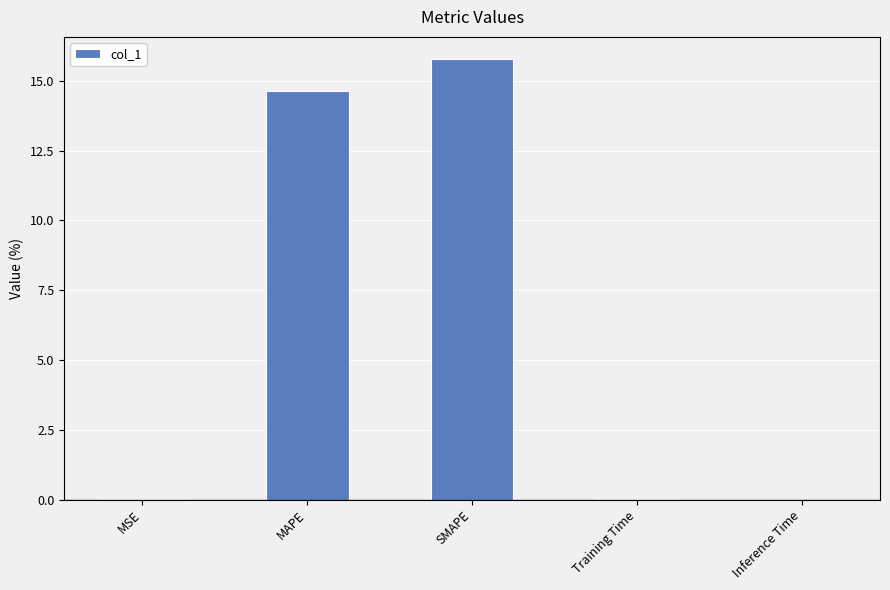

Is it true that the value at MAPE is 6.5?

False